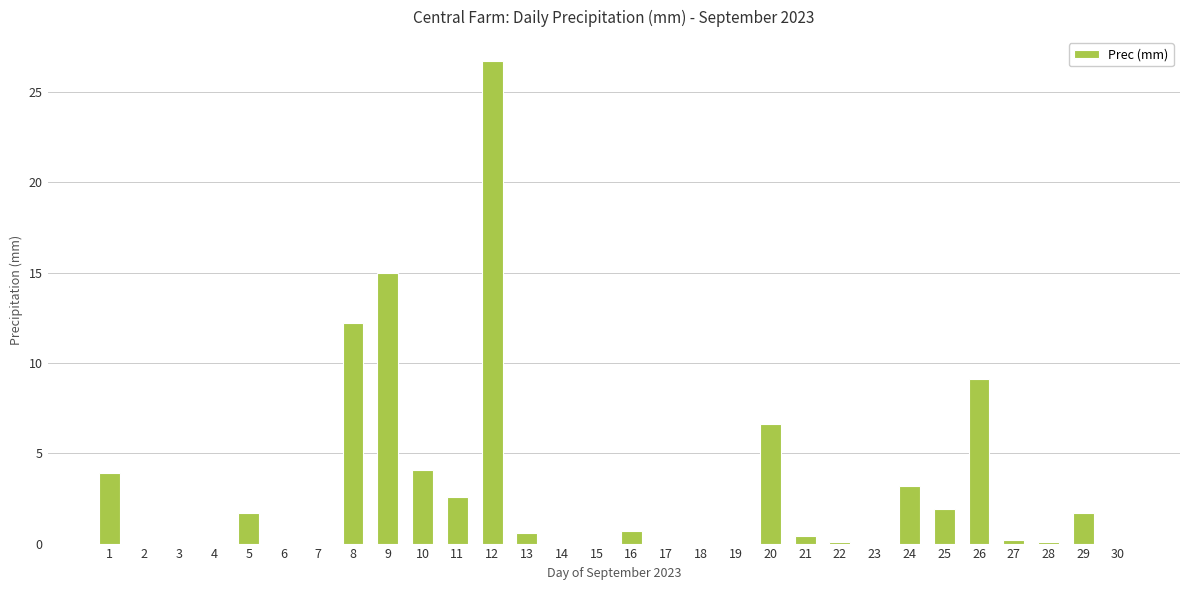

What is the sum of all values?

90.8